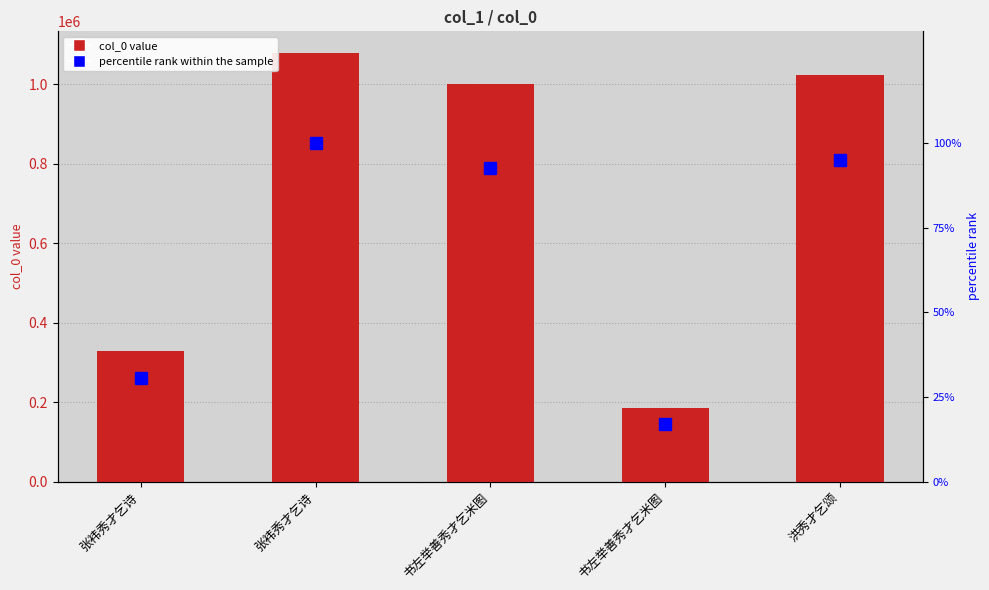

Which series has the widest spread of values?

col_0